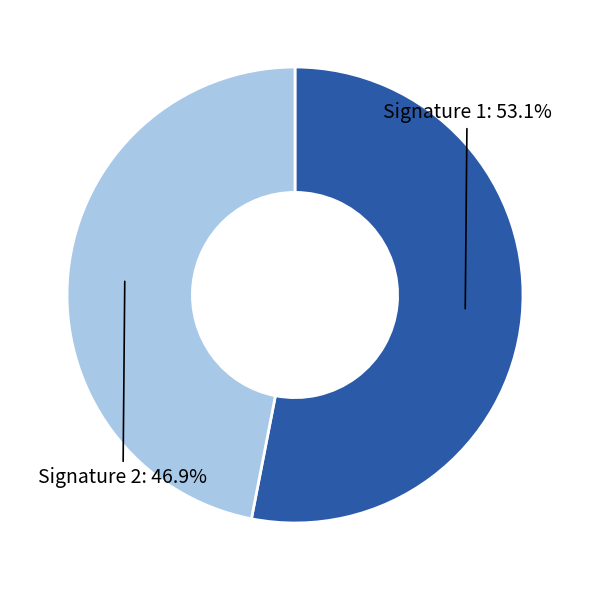

Does any single category account for the majority?

Yes